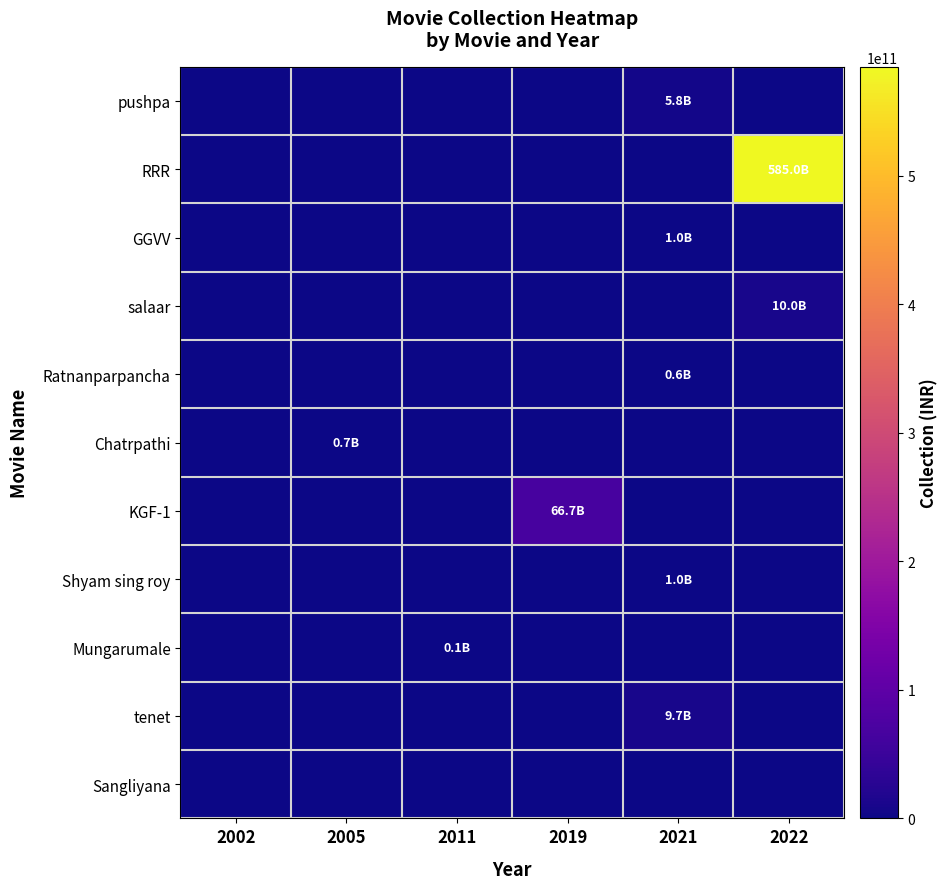

Which series has the widest spread of values?

RRR